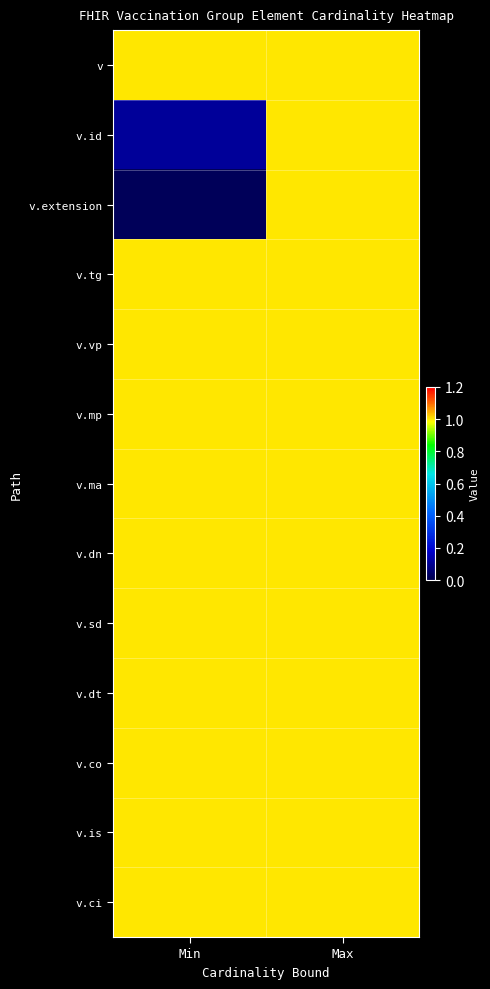

Rank the series by their maximum value, from lowest to highest.

v, v.id, v.extension, v.tg, v.vp, v.mp, v.ma, v.dn, v.sd, v.dt, v.co, v.is, v.ci